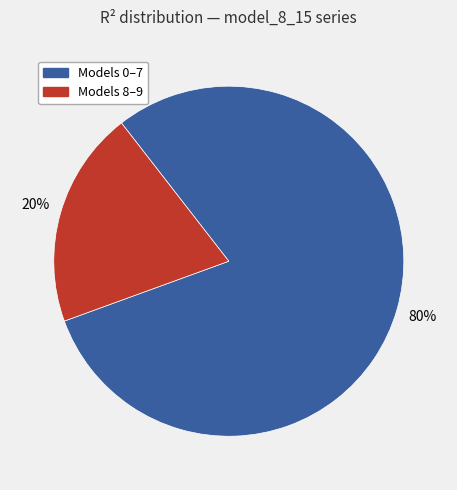

Is there a majority slice in this chart?

Yes